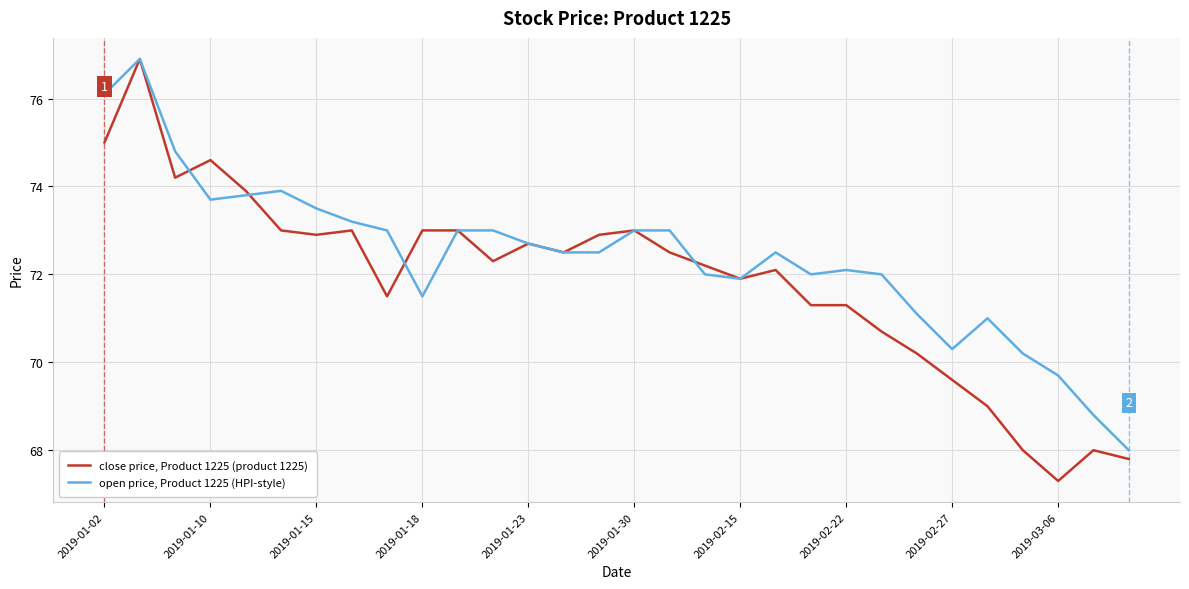

At how many categories does at least one series exceed 67?

30